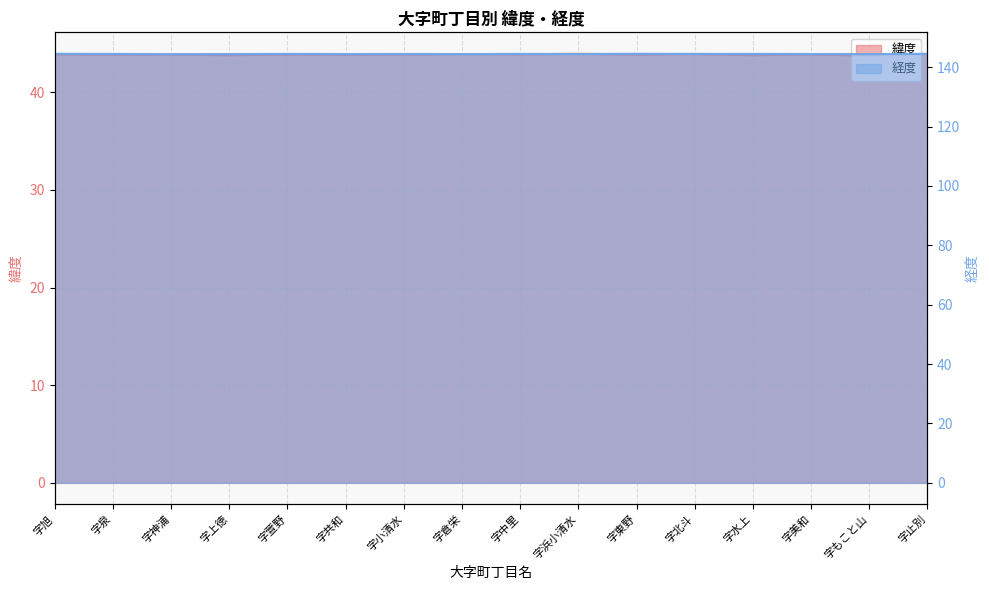

At which label does 経度 reach its minimum?

字神浦